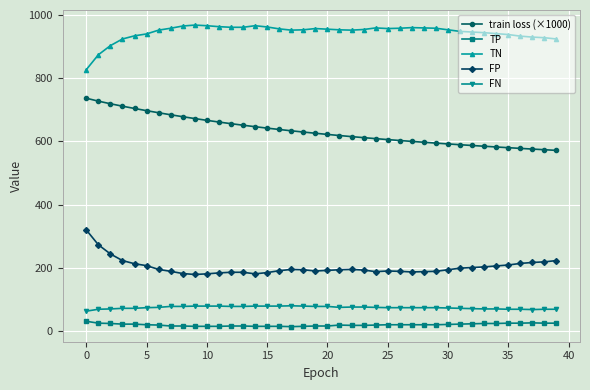

Rank the series by their maximum value, from lowest to highest.

TP, FN, FP, train loss (×1000), TN